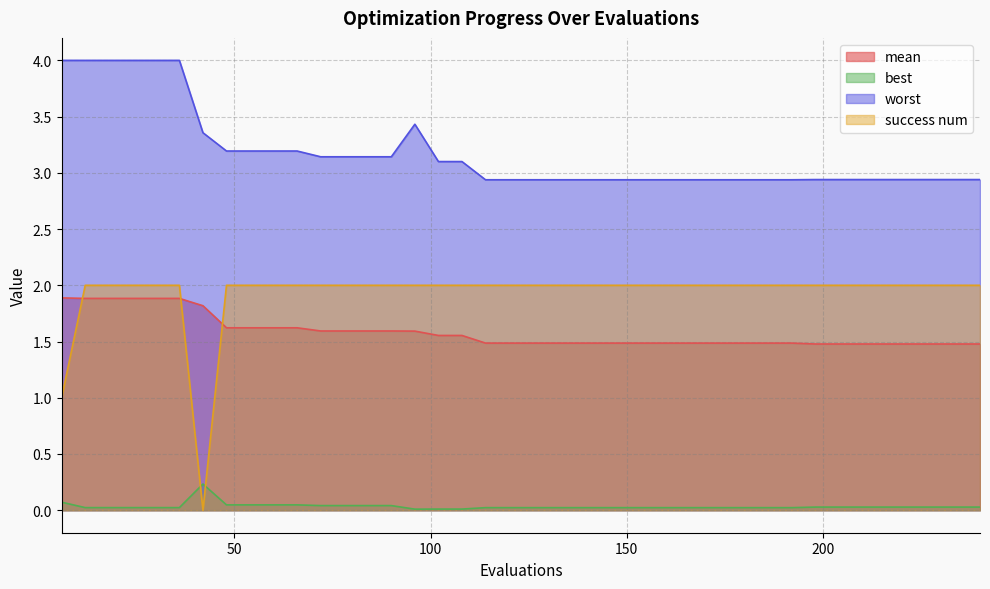

True or false: best and worst intersect in this chart.

False